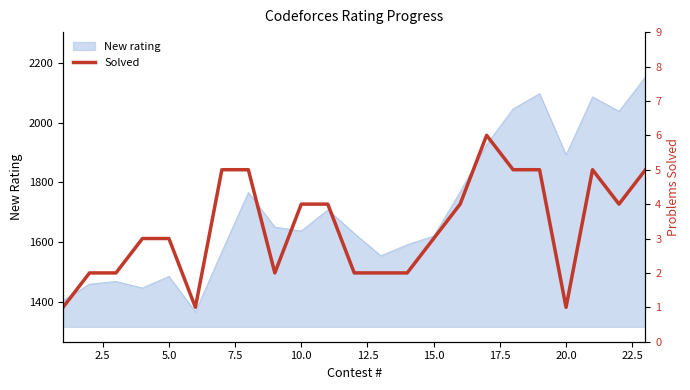

What is the lowest value of the New rating series?

1366